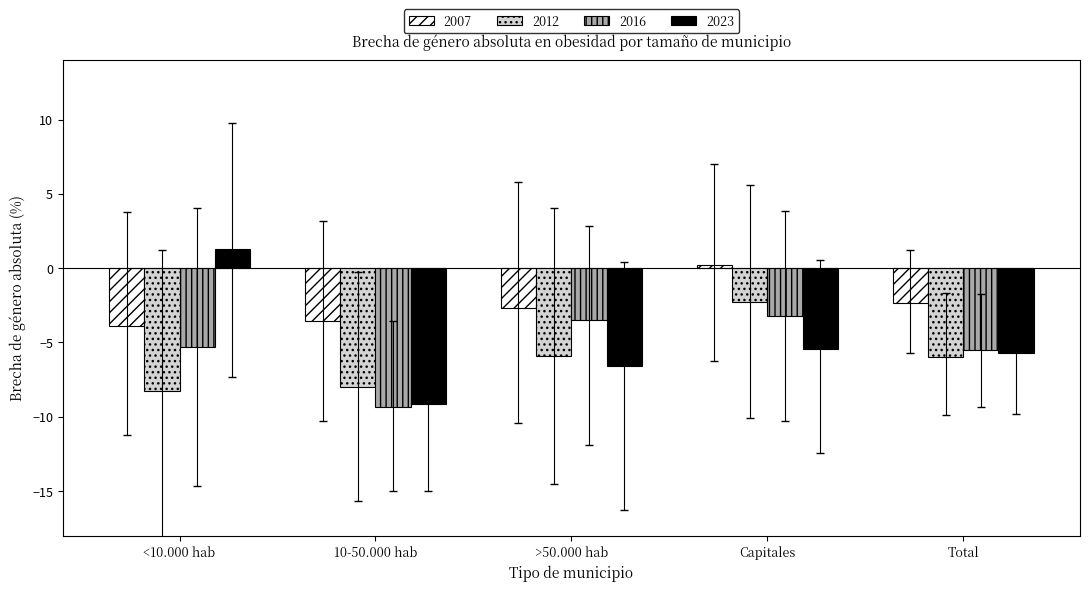

True or false: 2007 has a value of -4.1 at >50.000 hab.

False